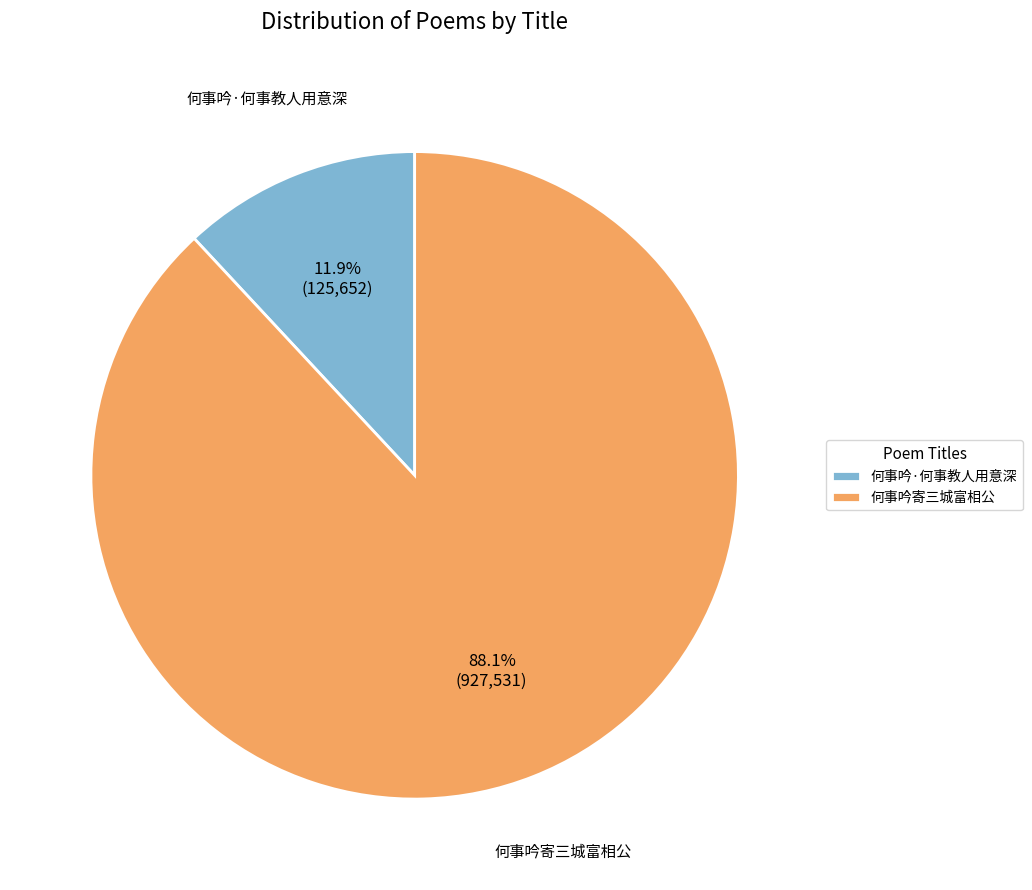

Rank the categories by value from highest to lowest.

何事吟寄三城富相公, 何事吟·何事教人用意深